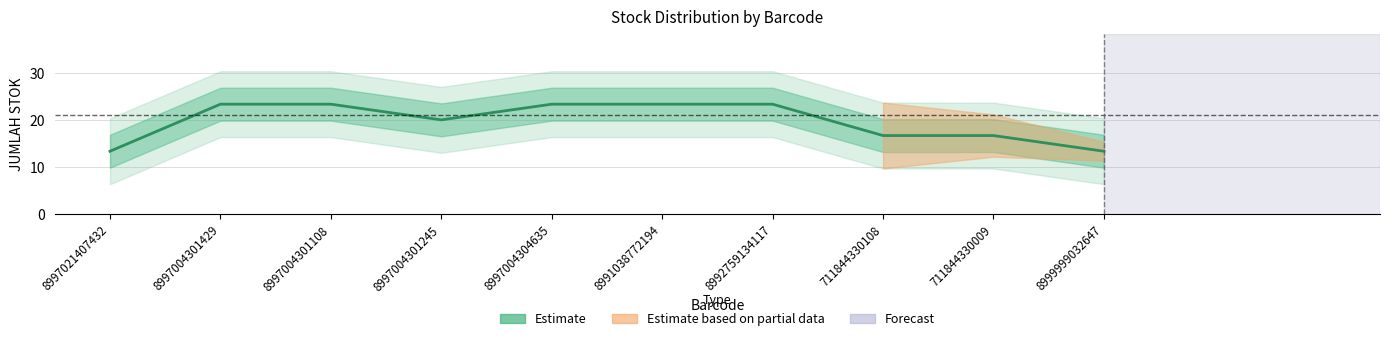

List the labels in order of value, largest first.

8997004301429, 8997004304635, 8992759134117, 8997004301108, 8991038772194, 8997004301245, 711844330108, 711844330009, 8997021407432, 8999999032647